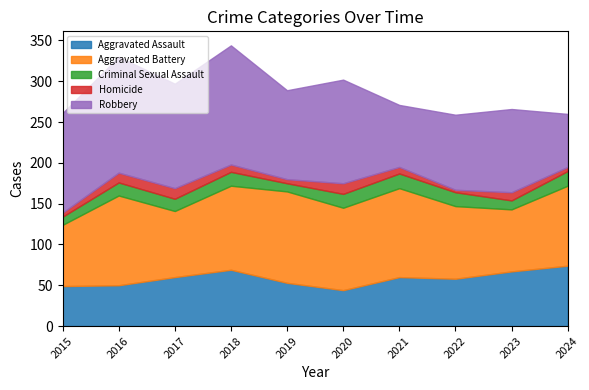

At which label does Robbery first exceed 122?

2016